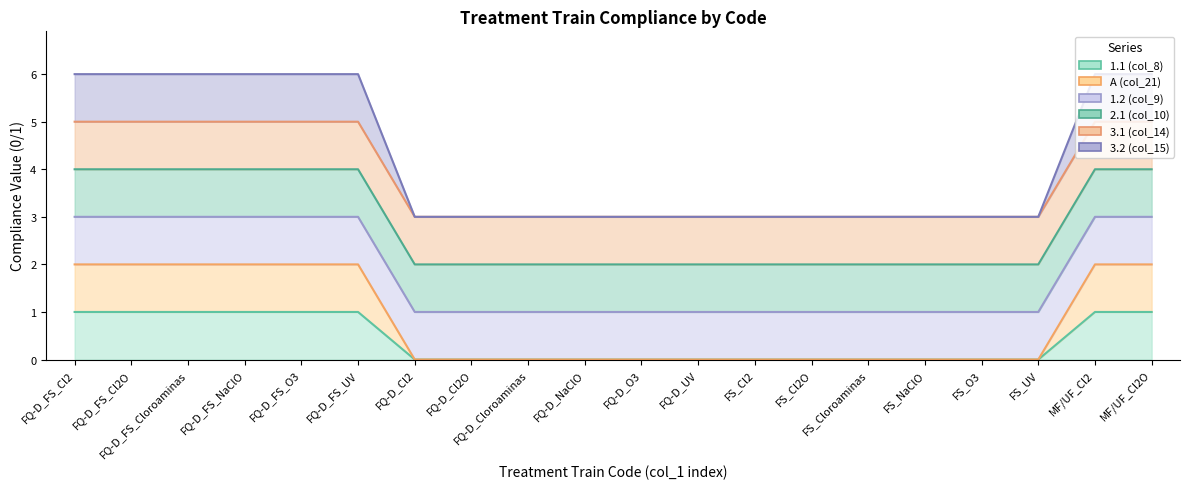

True or false: A (col_21) and 1.1 (col_8) cross at least once.

False